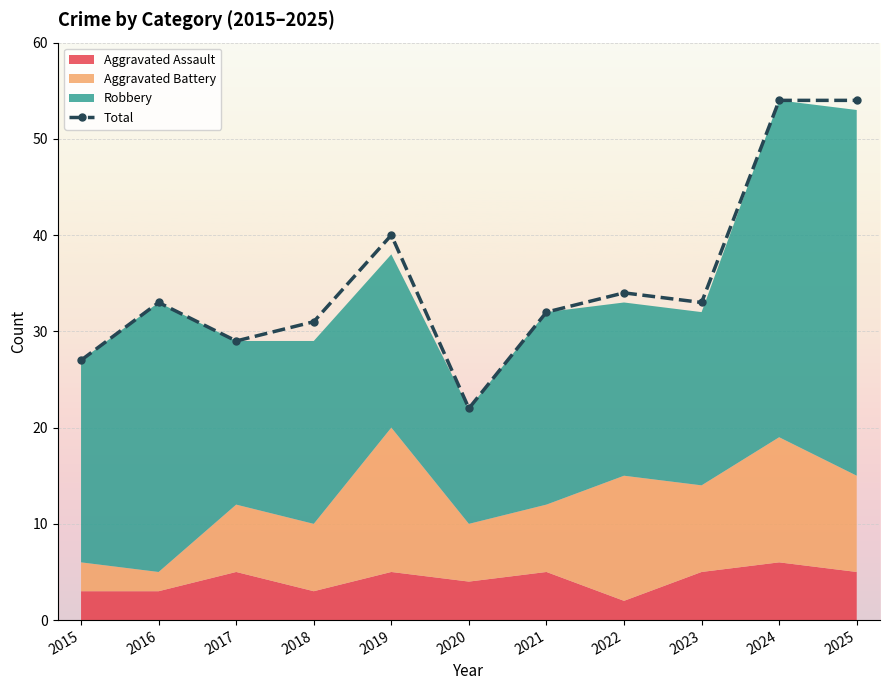

What is the value of the 10th point from the left?

54